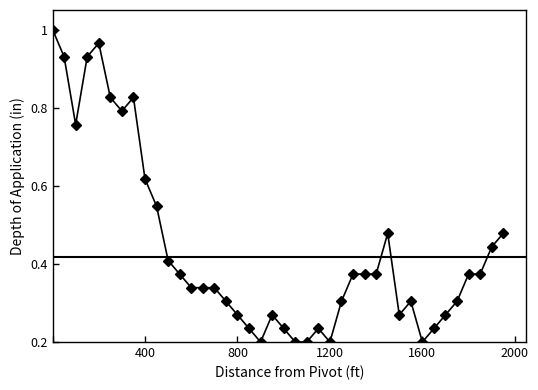

What is the sum of all values?

17.5